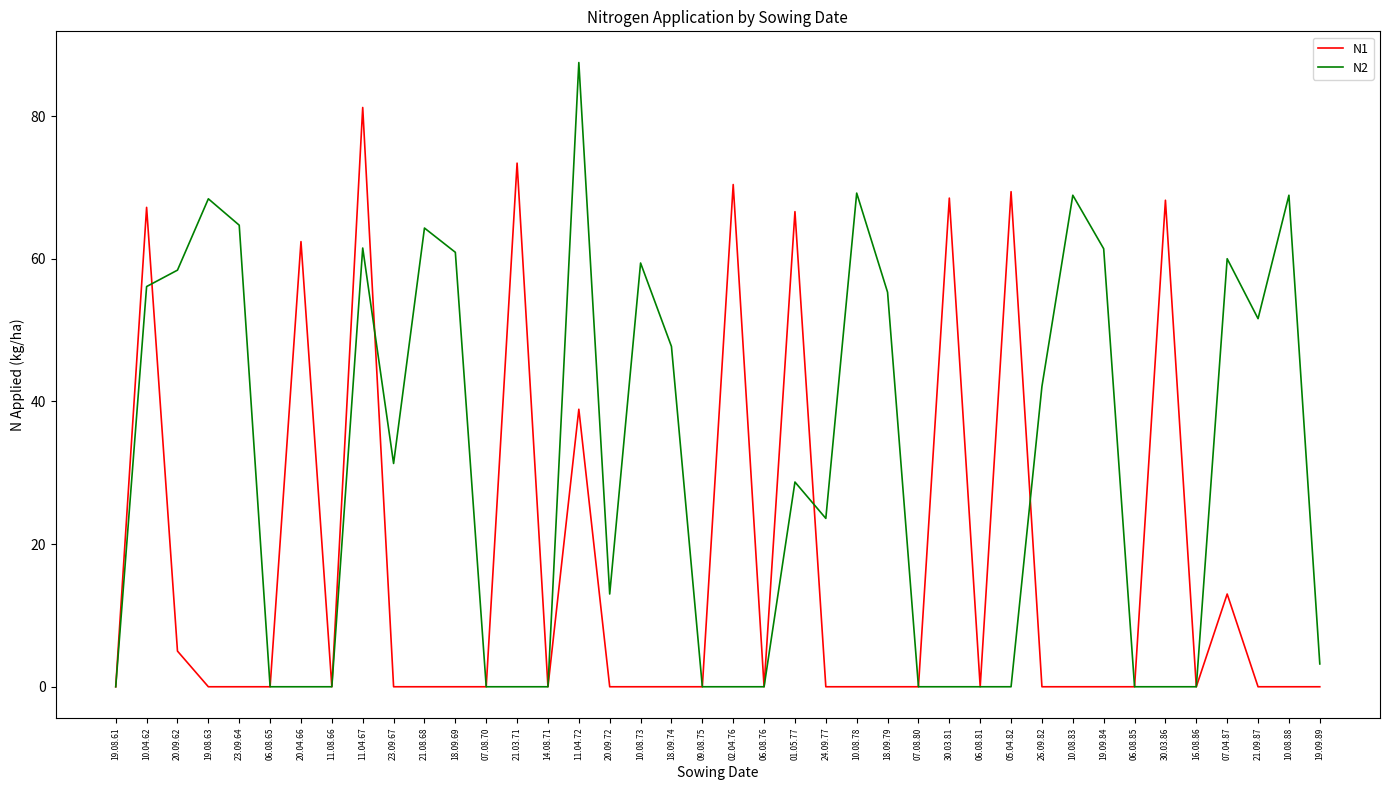

True or false: N1 has a value of 0.0 at 18.09.69.

True